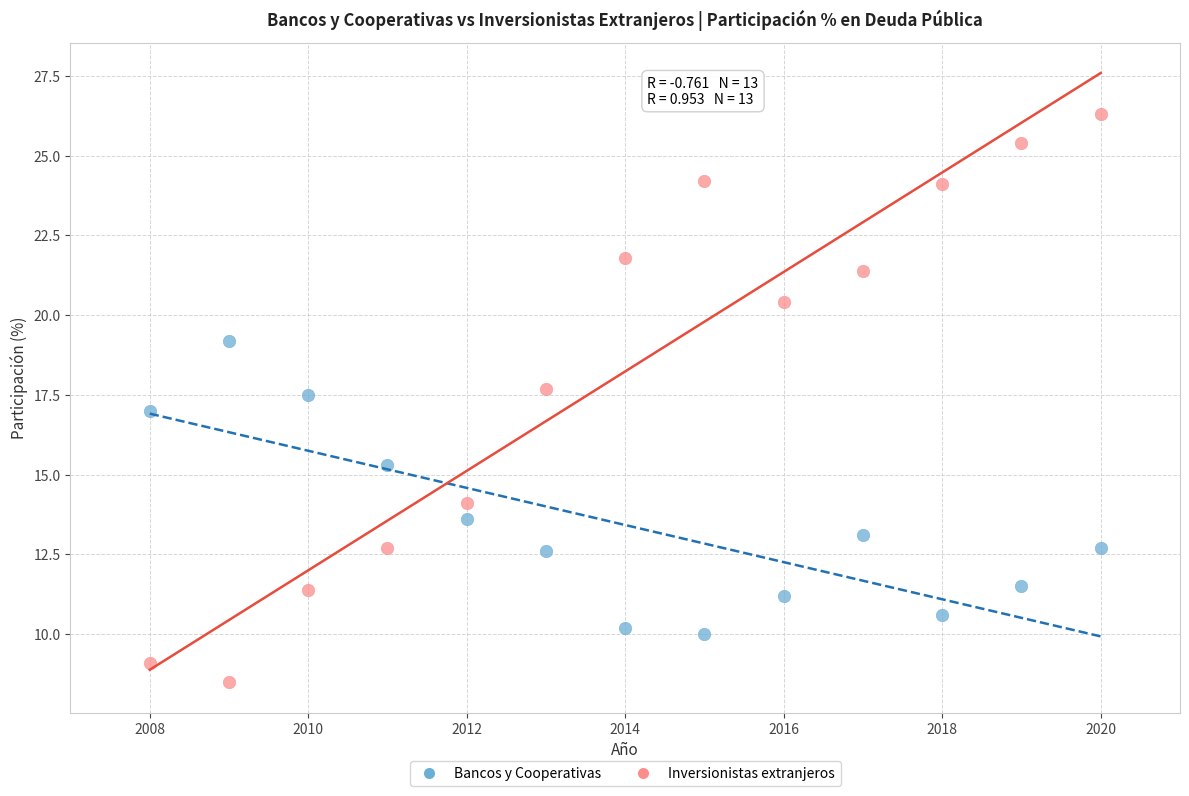

Which series reaches the minimum Y coordinate?

Inversionistas extranjeros